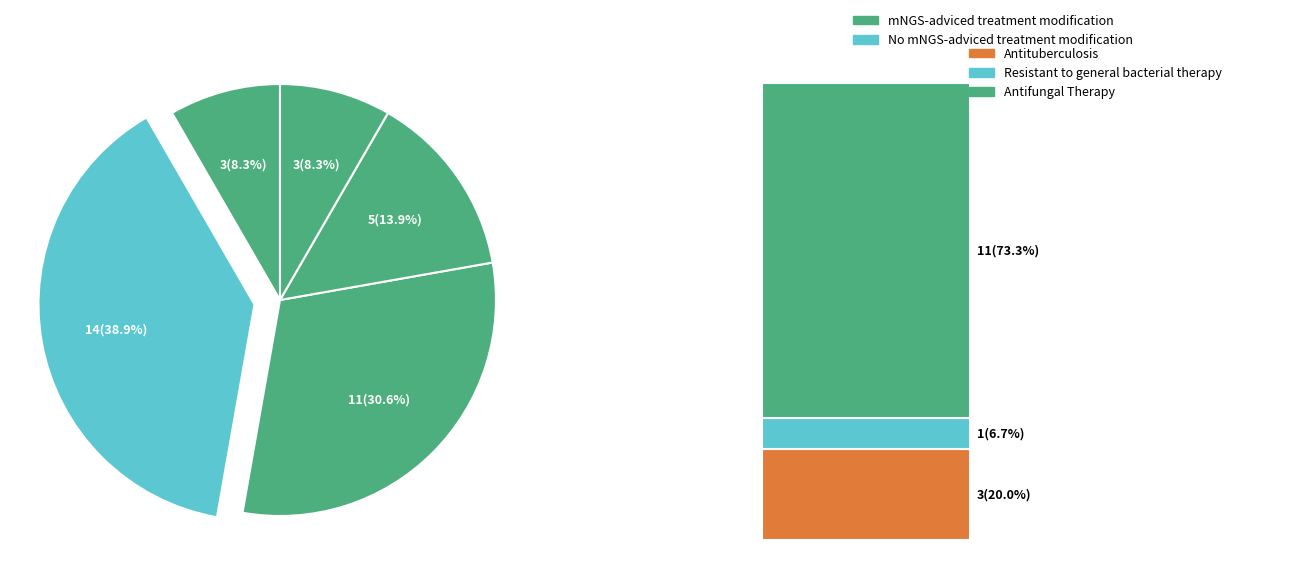

Is ocds-mfx54g-6 the majority of the pie?

No